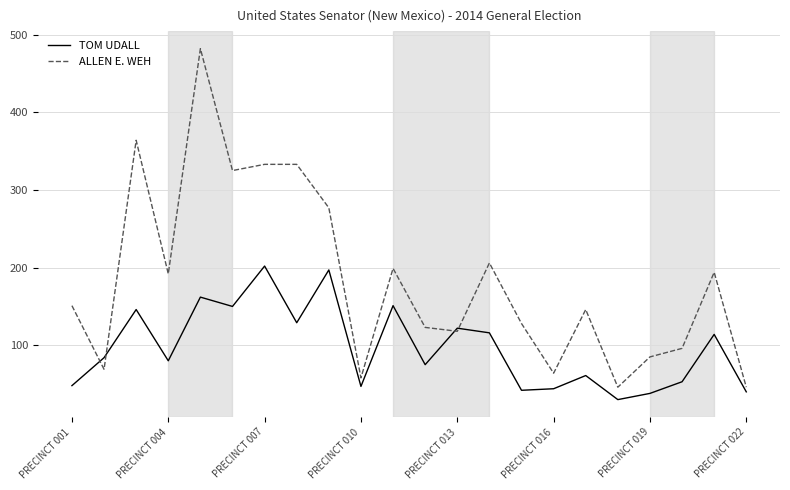

How many series are shown in this chart?

2